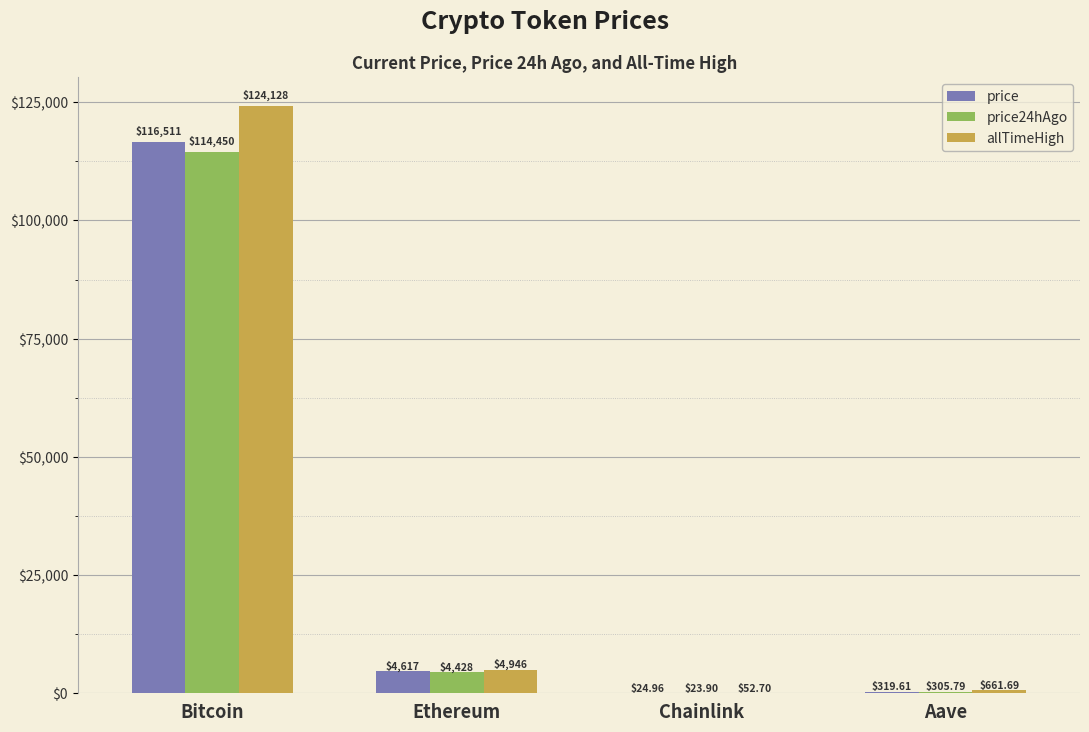

Which category has the highest value across all series?

Bitcoin